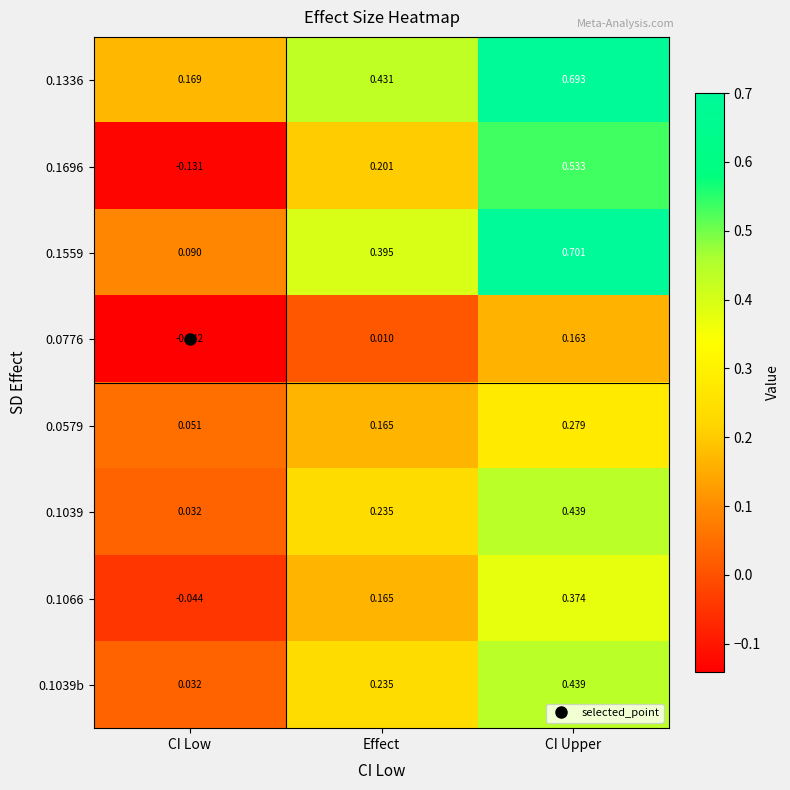

Rank the categories by 0.1336 value from highest to lowest.

CI Upper, Effect, CI Low